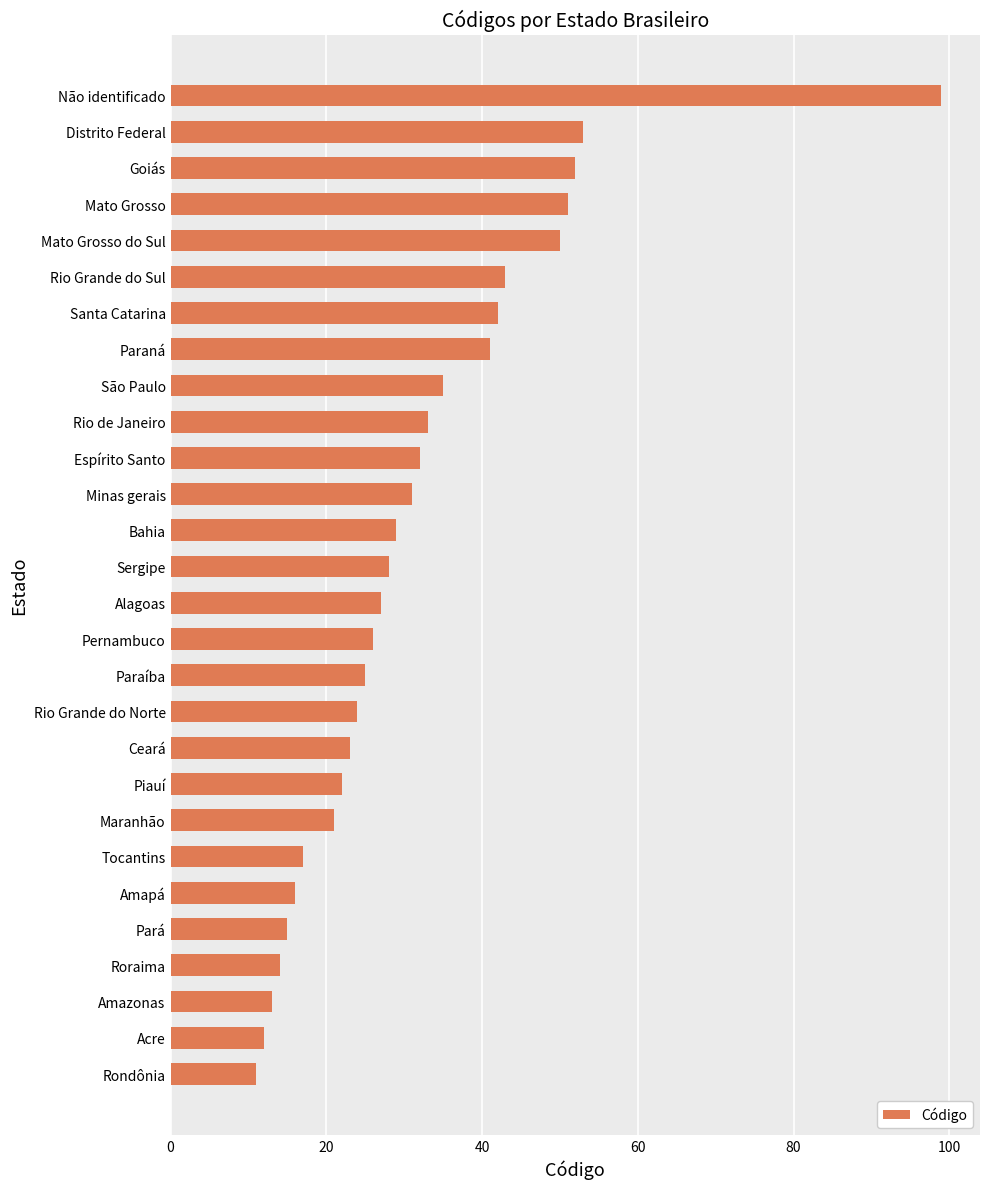

The chart shows a value of 3 at Amapá. True or false?

False